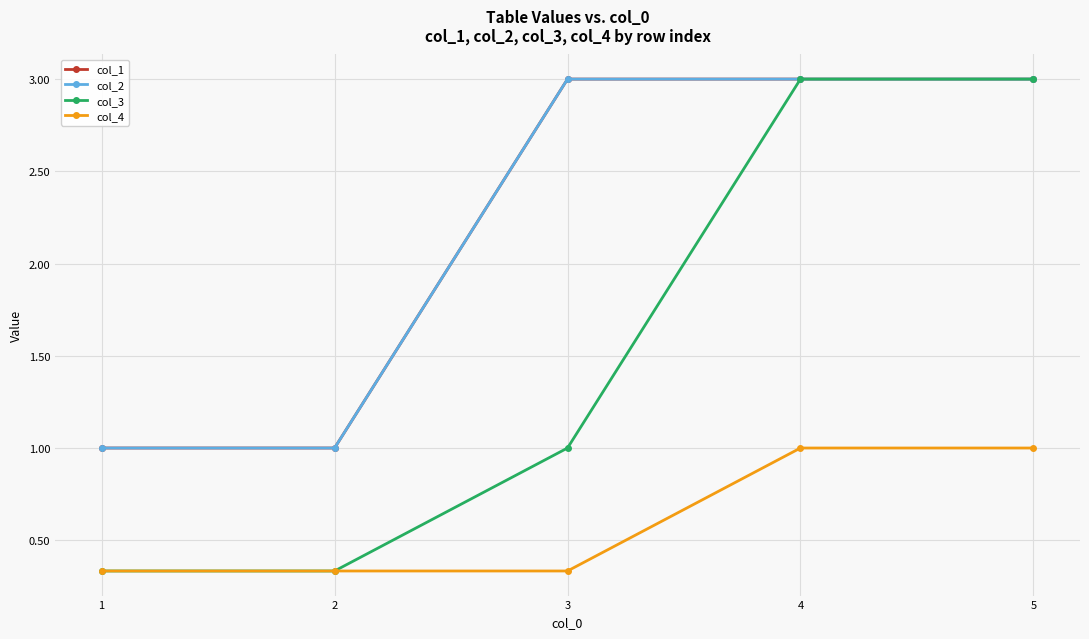

Is this an area chart (filled region under the line)?

No